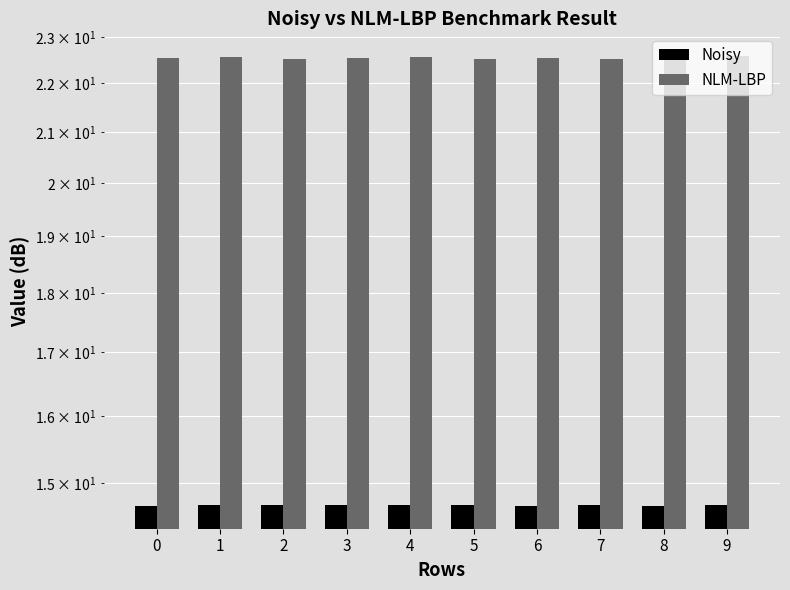

Reading left to right, extract all data points from this chart.

Noisy: 0=14.7	1=14.7	2=14.7	3=14.7	4=14.7	5=14.7	6=14.7	7=14.7	8=14.7	9=14.7
NLM-LBP: 0=22.5	1=22.6	2=22.5	3=22.5	4=22.6	5=22.5	6=22.5	7=22.5	8=22.6	9=22.6